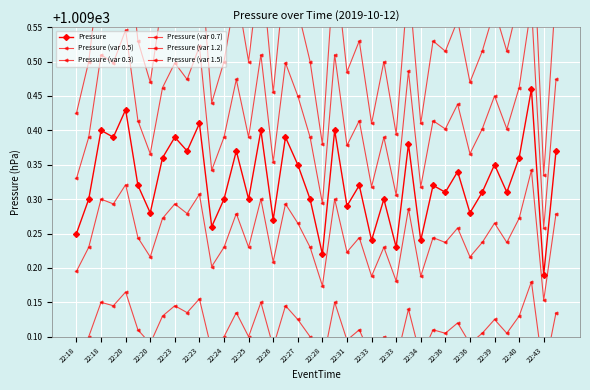

Is the value of Pressure (var 0.5) at 22:36 greater than the value of Pressure (var 0.7) at 22:26?

No